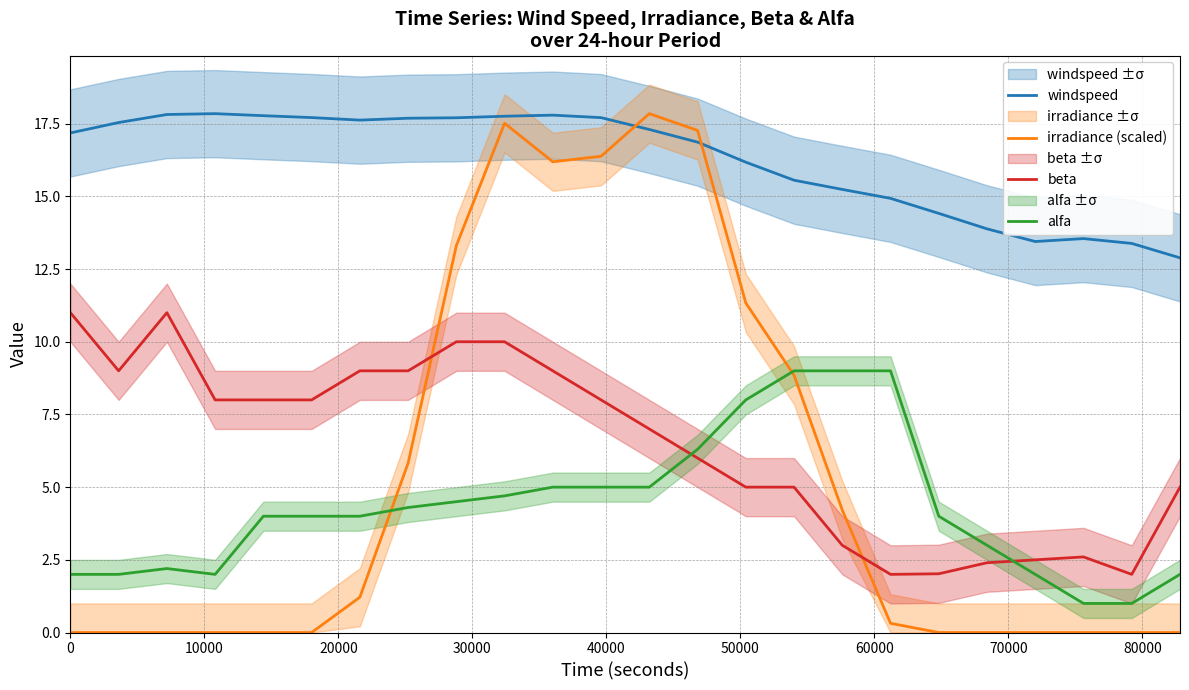

Read the windspeed value at 0.

17.2